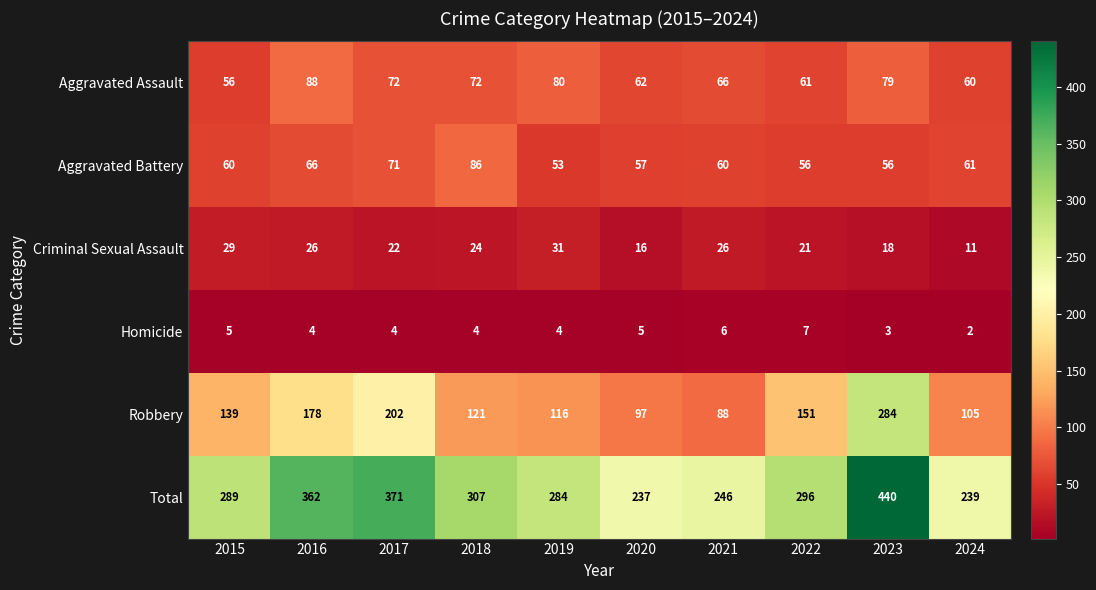

At which category is the sum across all series the highest?

2023